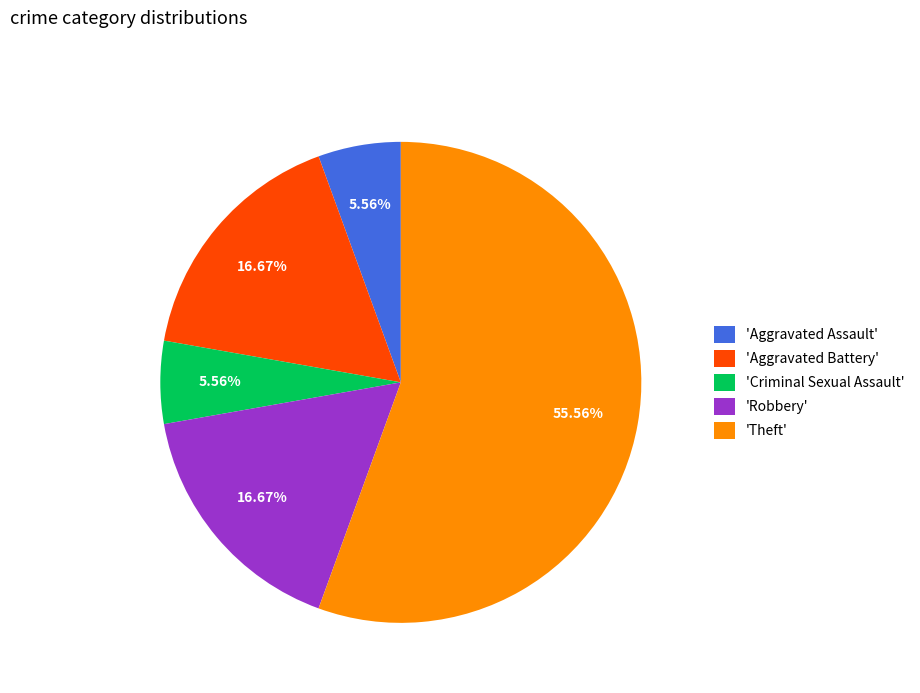

Is the sum of 'Aggravated Assault' and 'Theft' greater than half?

Yes